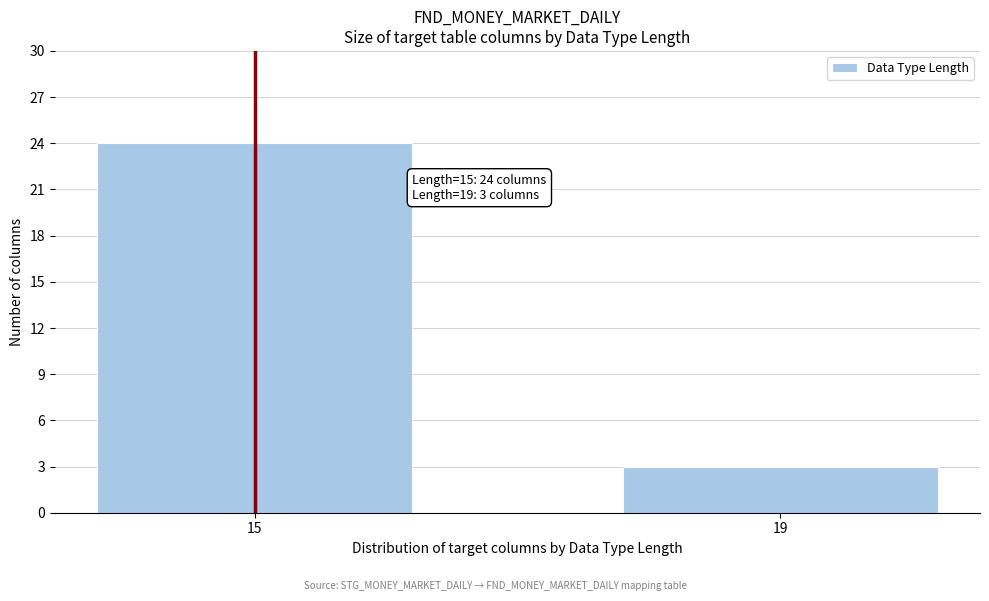

Reading left to right, what are all the values shown in this chart?

24	3